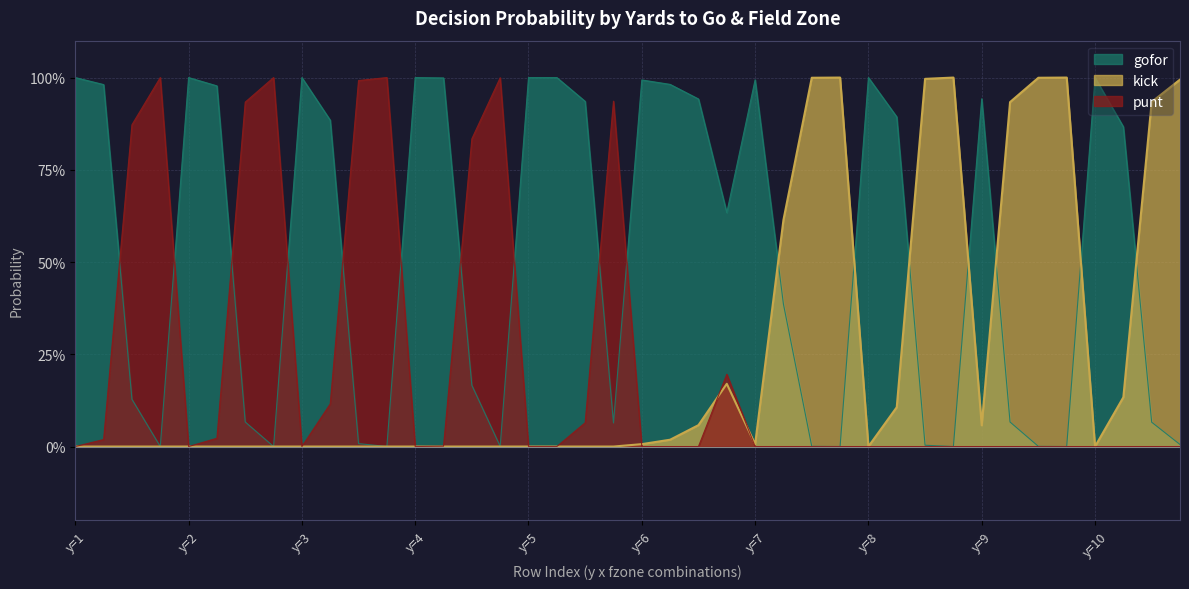

Does the chart have visible grid lines?

Yes